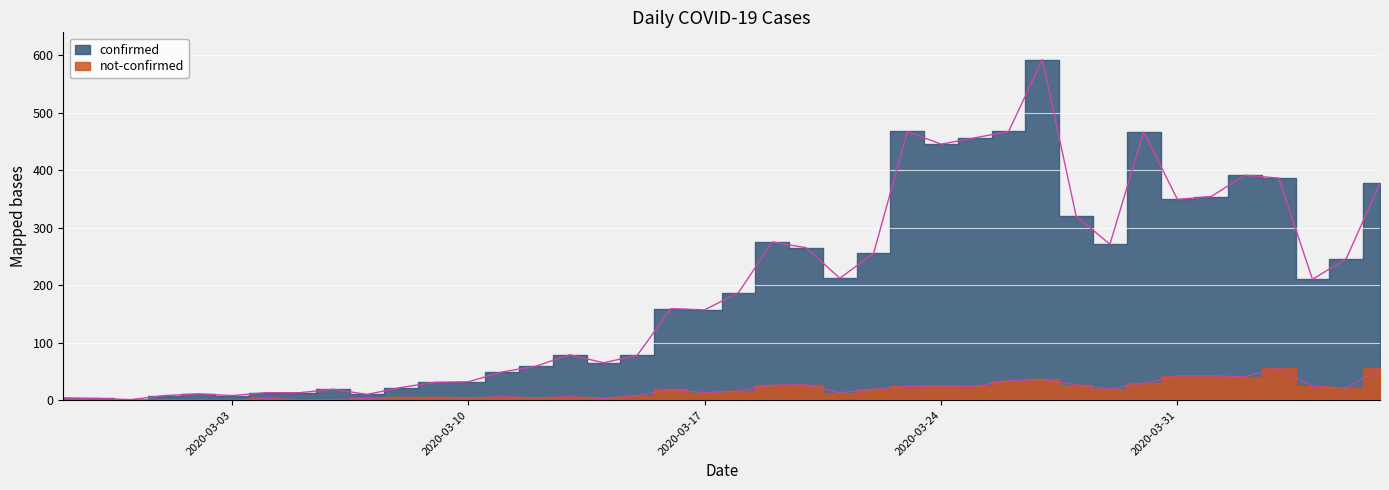

How many values in not-confirmed are above zero?

37